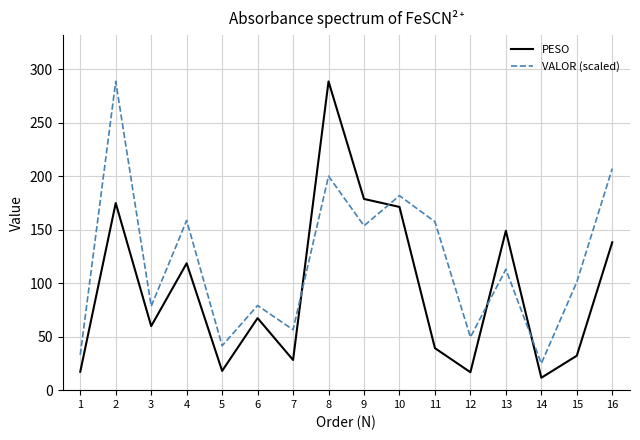

Which category has the lowest value in the VALOR (scaled) series?

14